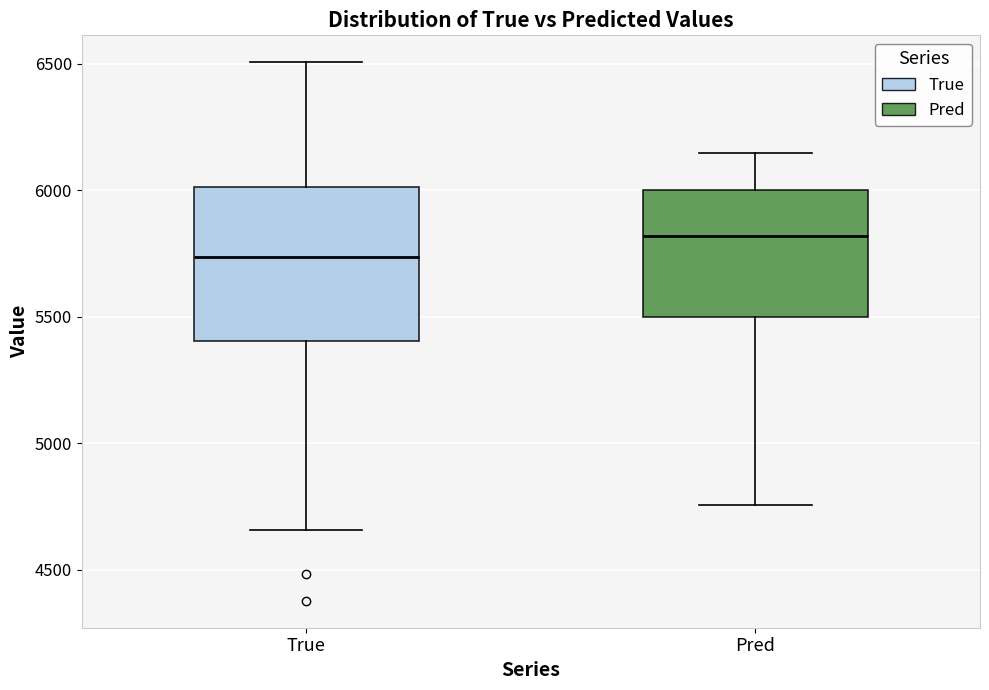

Reading left to right, transcribe this box plot: for each box, give where its median line is, the range the box spans, and where its two whiskers end, as read against the y-axis. The values are not printed on the chart, so give them approximately, as read against the axis.

True: median 5750, box 5400 to 6000, whiskers 4650 to 6500
Pred: median 5800, box 5500 to 6000, whiskers 4750 to 6150